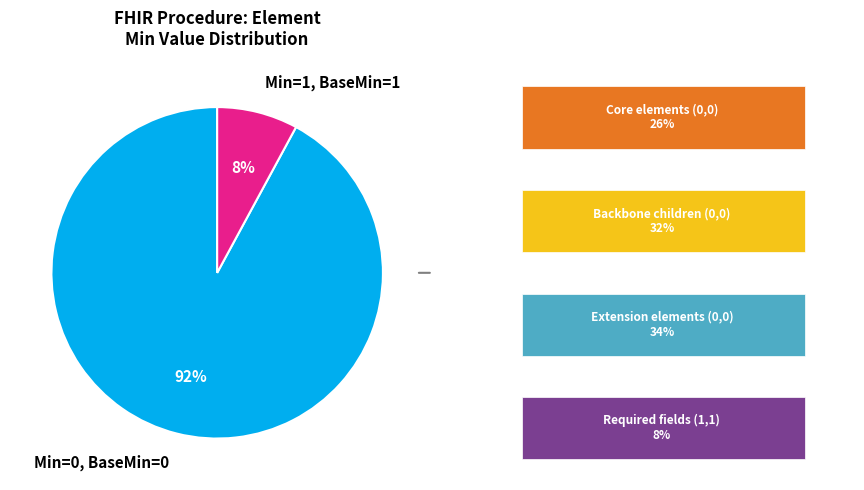

Rank the categories by value from highest to lowest.

Min=0, BaseMin=0, Min=1, BaseMin=1